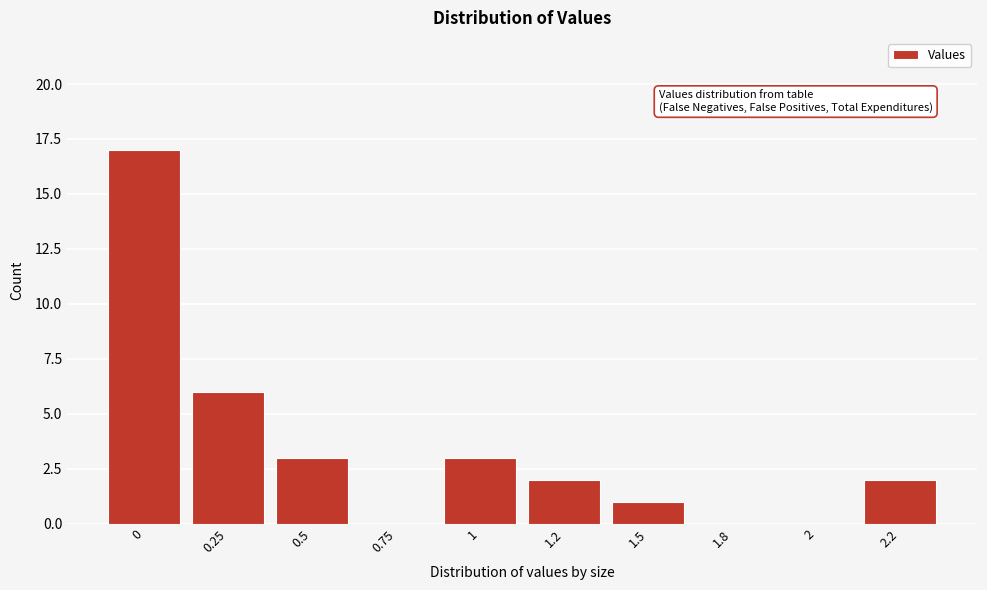

Reading left to right, what are all the values shown in this chart?

0=17	0.25=6	0.5=3	0.75=0	1=3	1.2=2	1.5=1	1.8=0	2=0	2.2=2